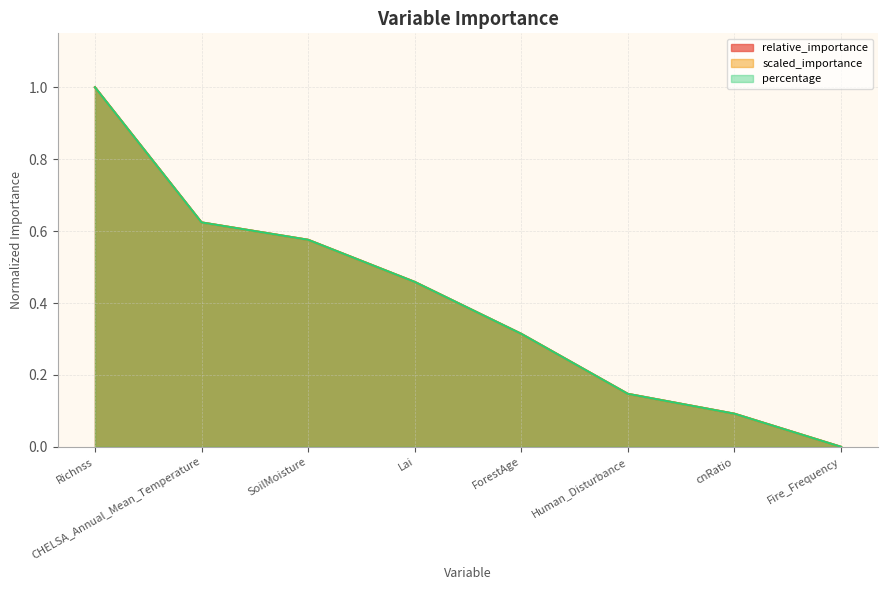

True or false: scaled_importance has more than 2 interior local peaks.

False